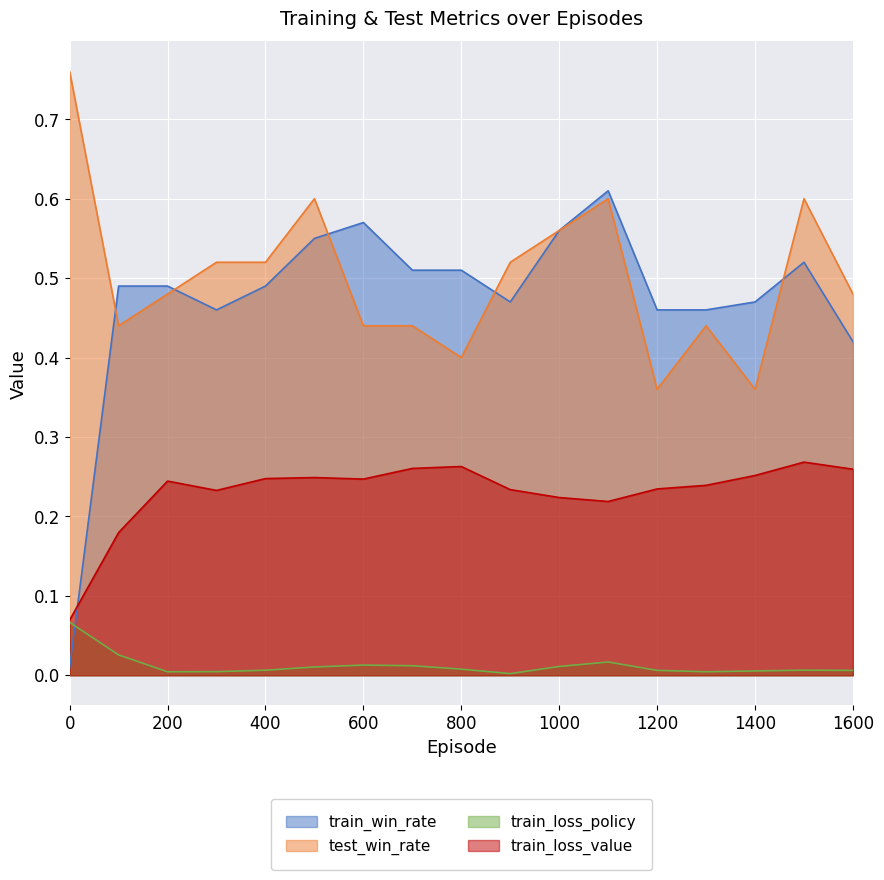

At how many categories does at least one series exceed 0?

17